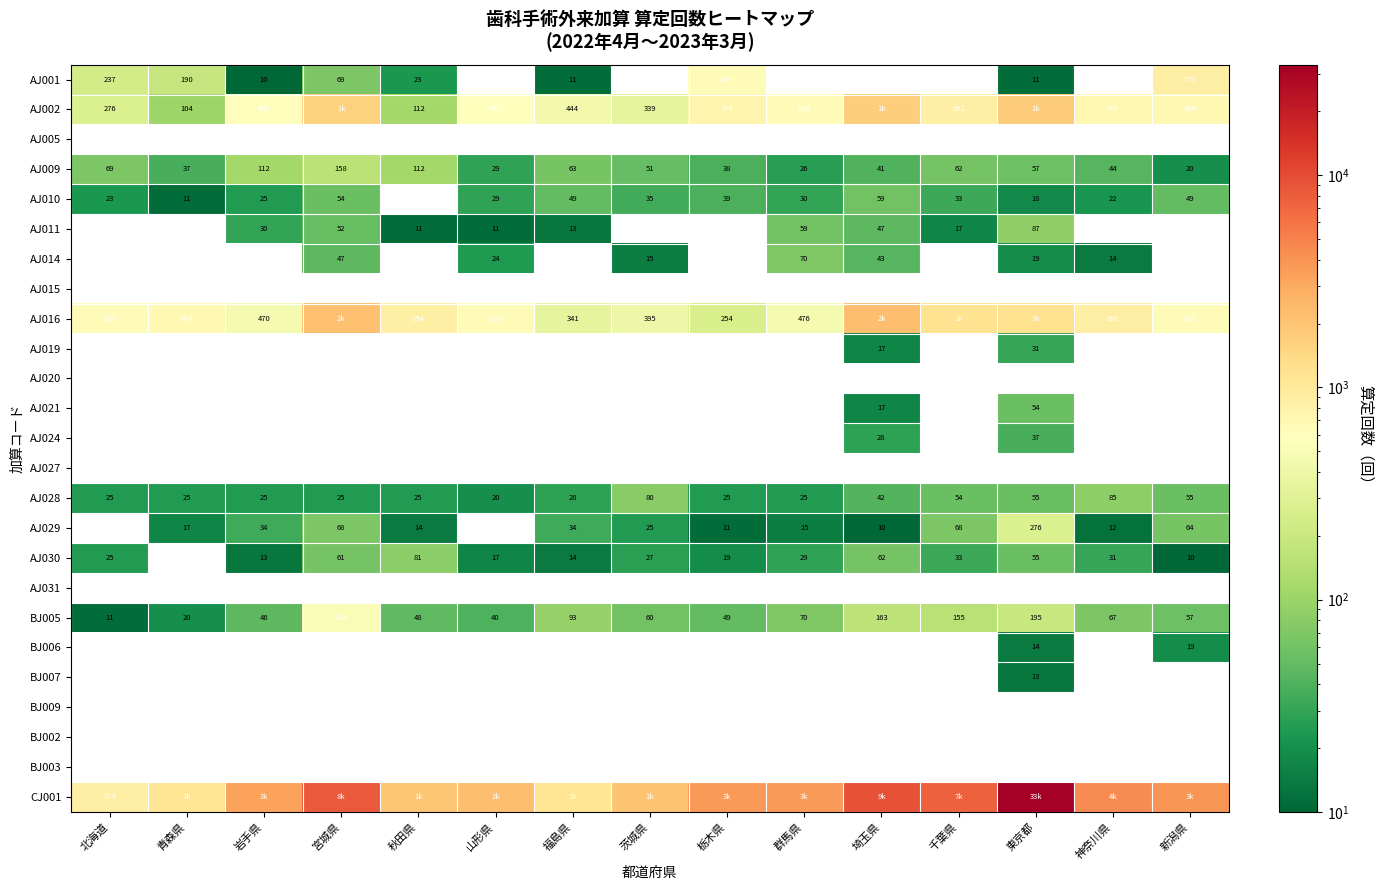

Where does the BJ005 series first go above 60?

宮城県